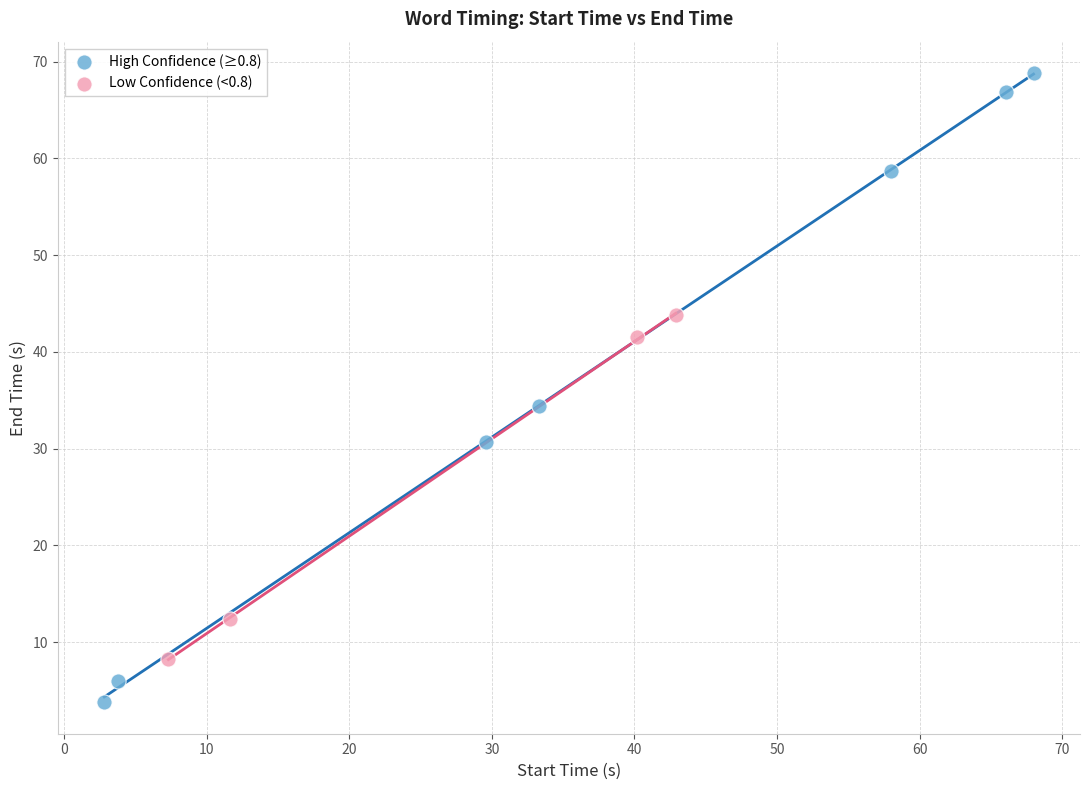

Which series has the largest Y range (max minus min)?

High Confidence (≥0.8)